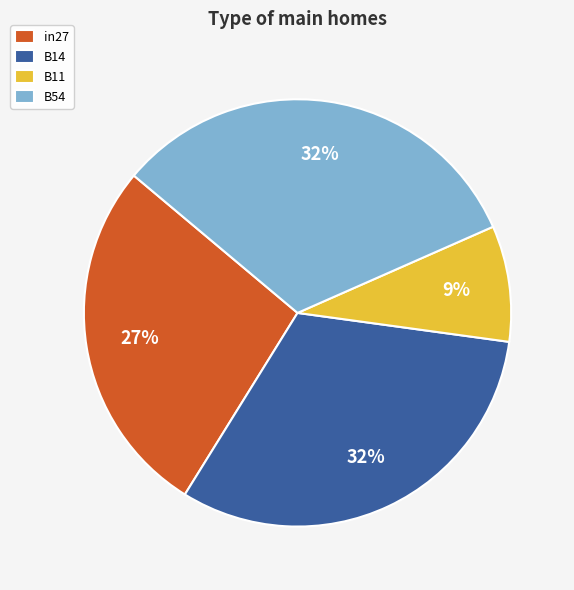

Between B11 and B14, which is larger?

B14